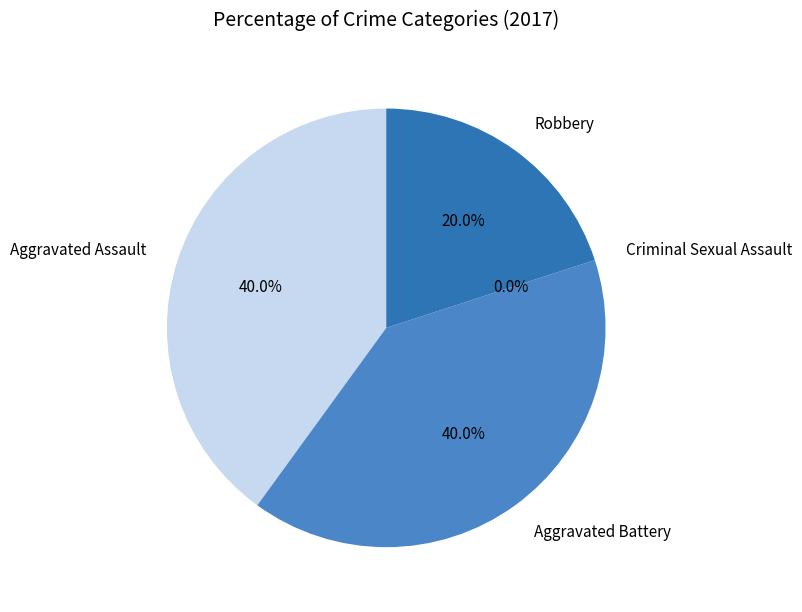

The Robbery slice represents 34% of the pie. True or false?

False